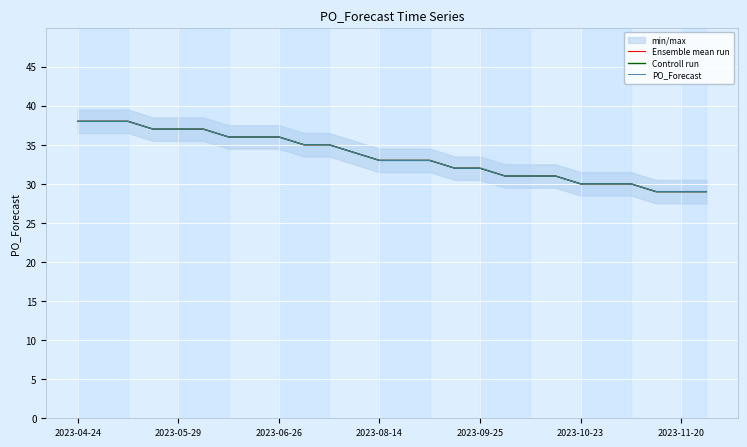

How many categories are shown in the chart?

26